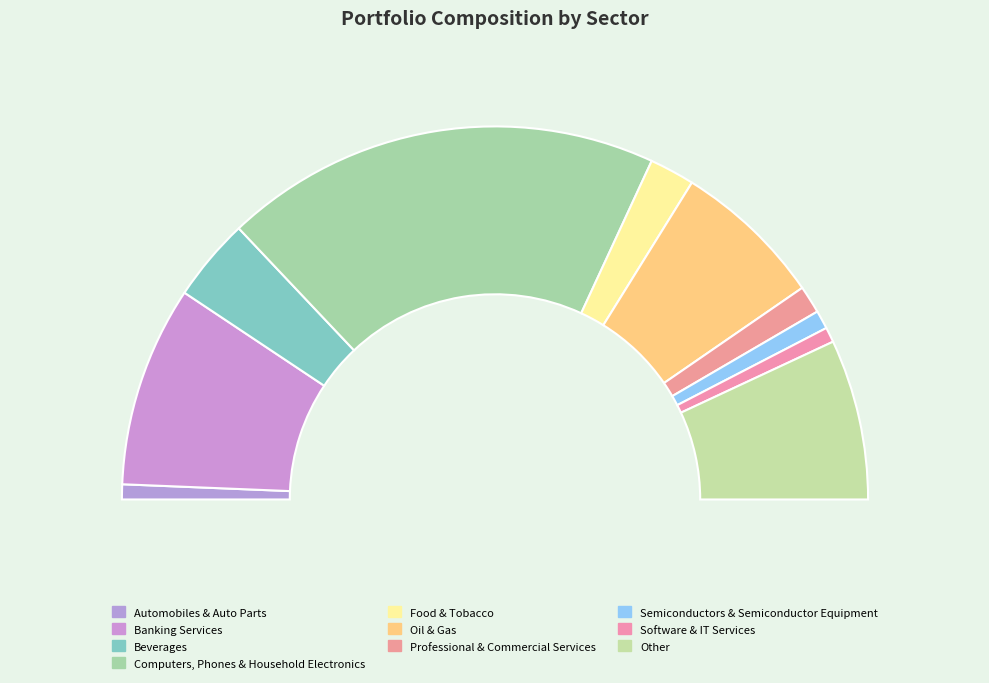

To the nearest percent, what is the difference between the Other and Beverages slice percentages?

7%